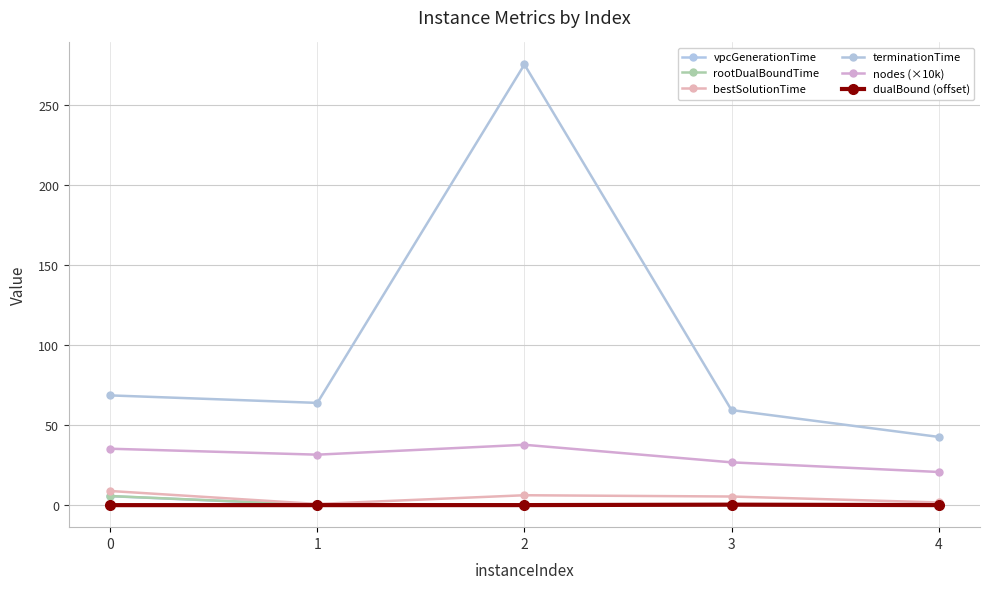

How many lines are shown in the chart?

6